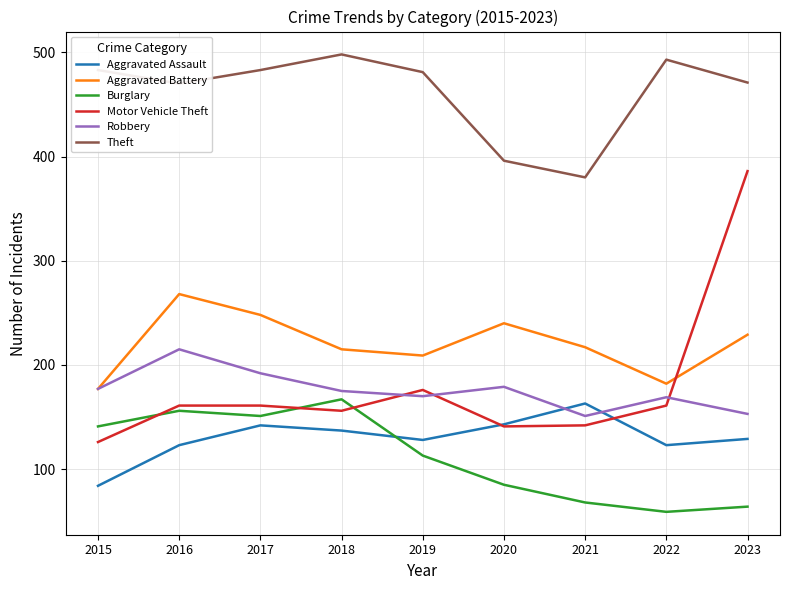

True or false: Theft and Motor Vehicle Theft intersect in this chart.

False